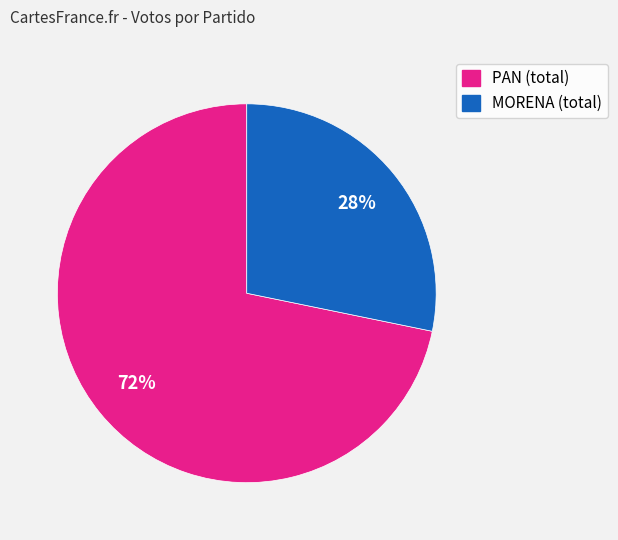

To the nearest percent, what is the average slice percentage?

50%